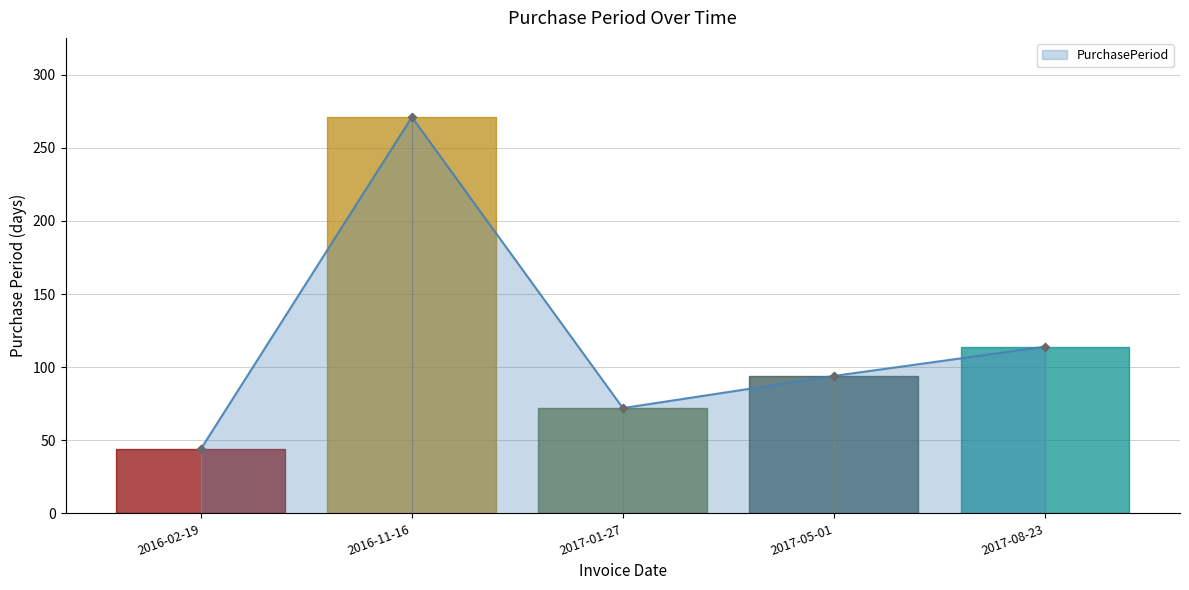

Which has a higher value, 2017-05-01 or 2017-08-23?

2017-08-23